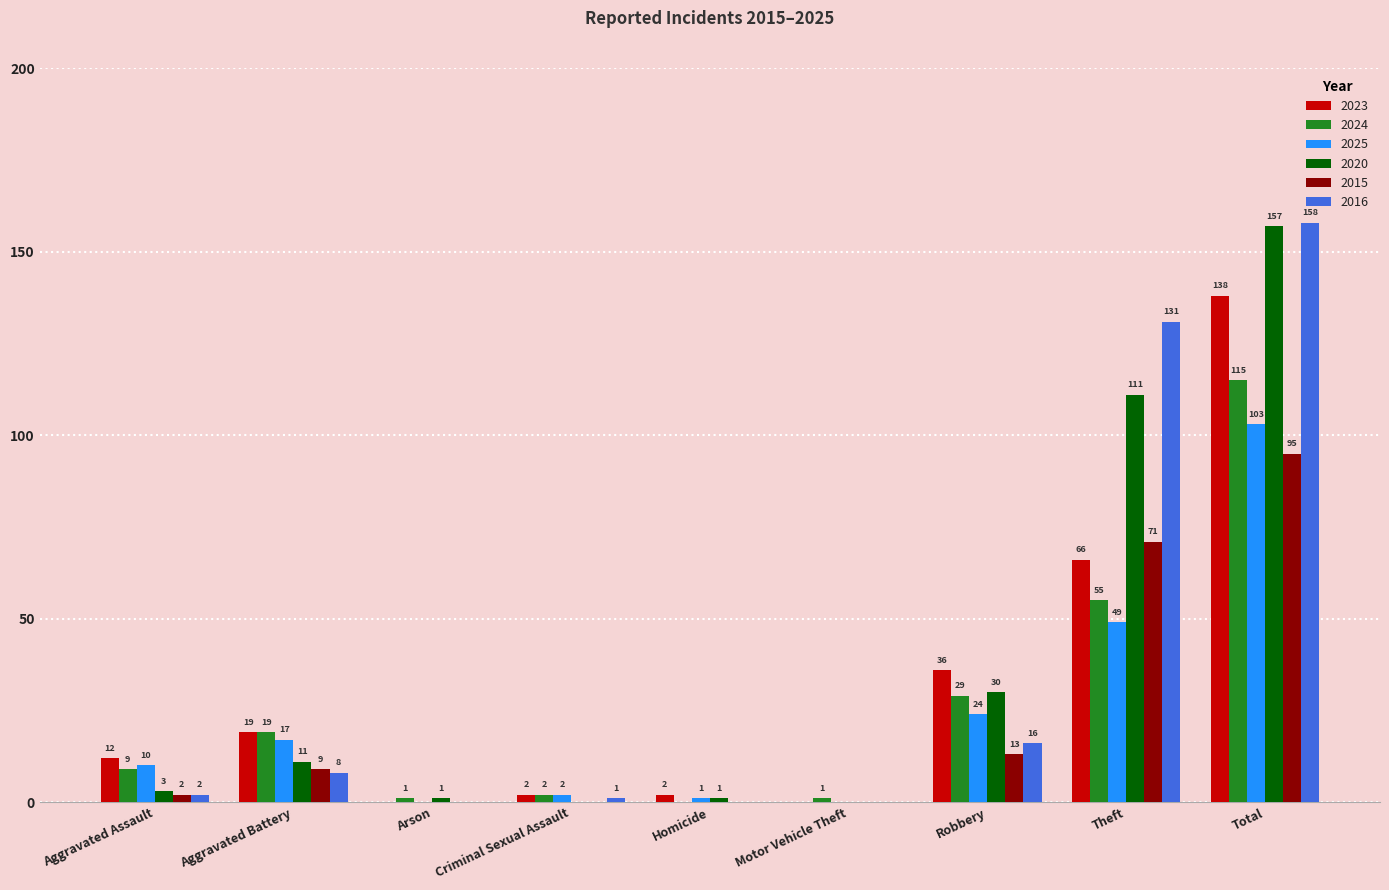

Which category has the highest value across all series?

Total